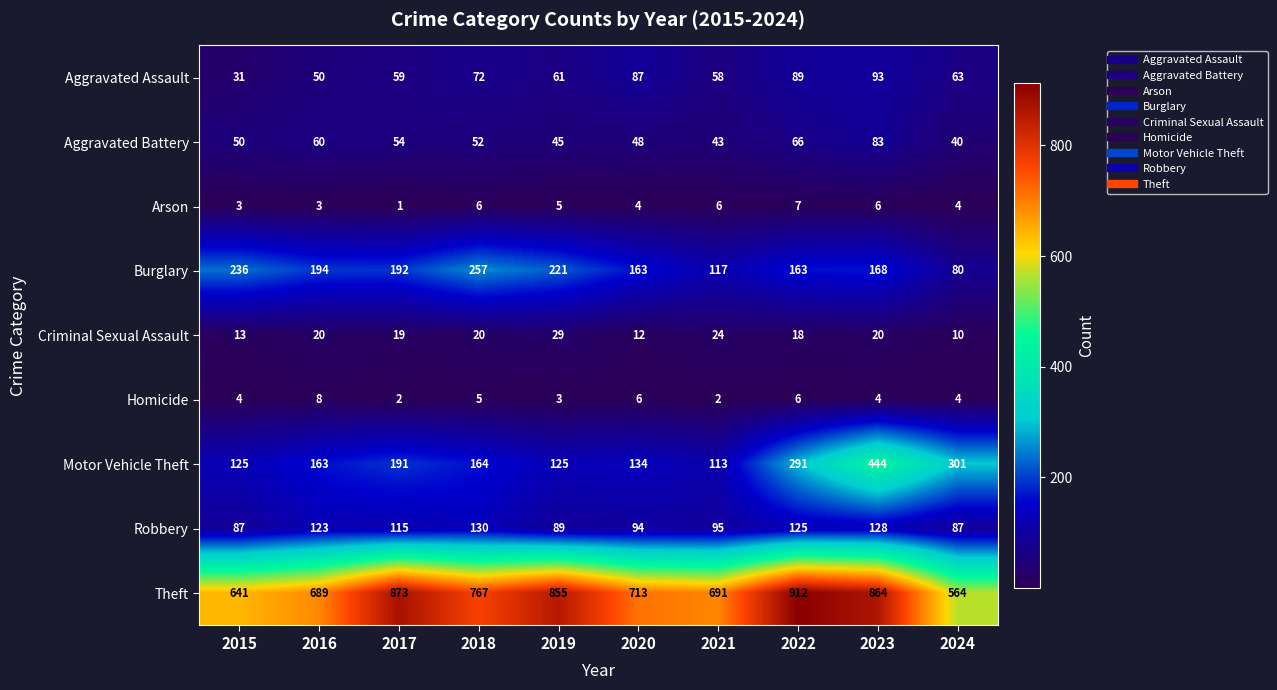

At which category is the sum across all series the highest?

2023